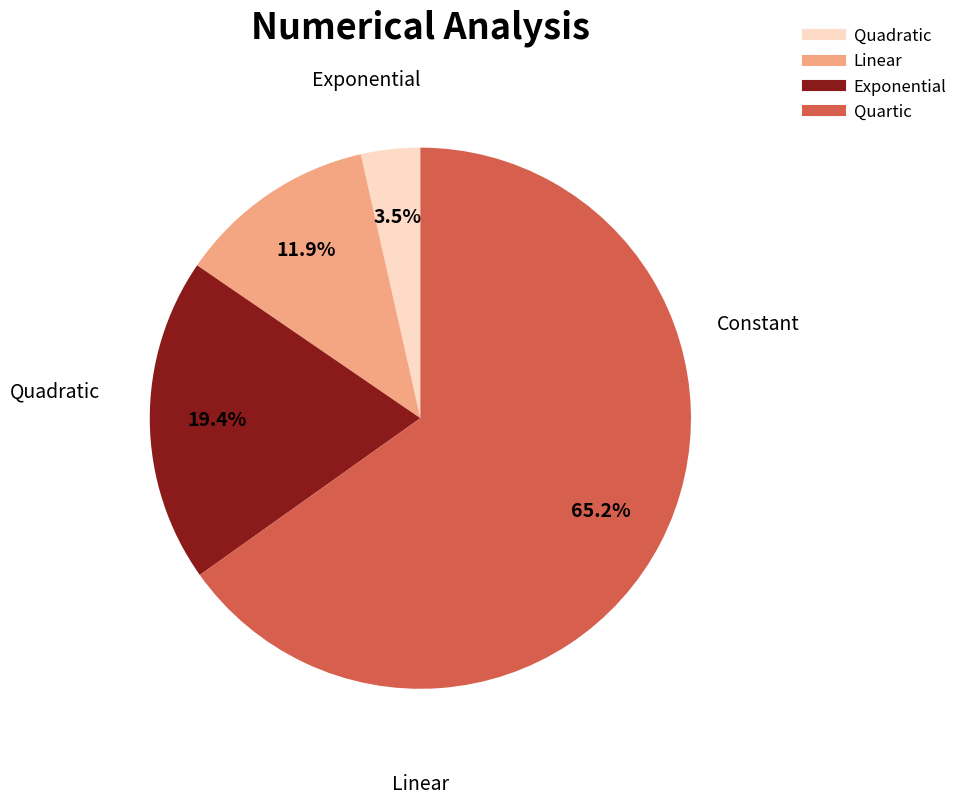

Does any single category account for the majority?

Yes